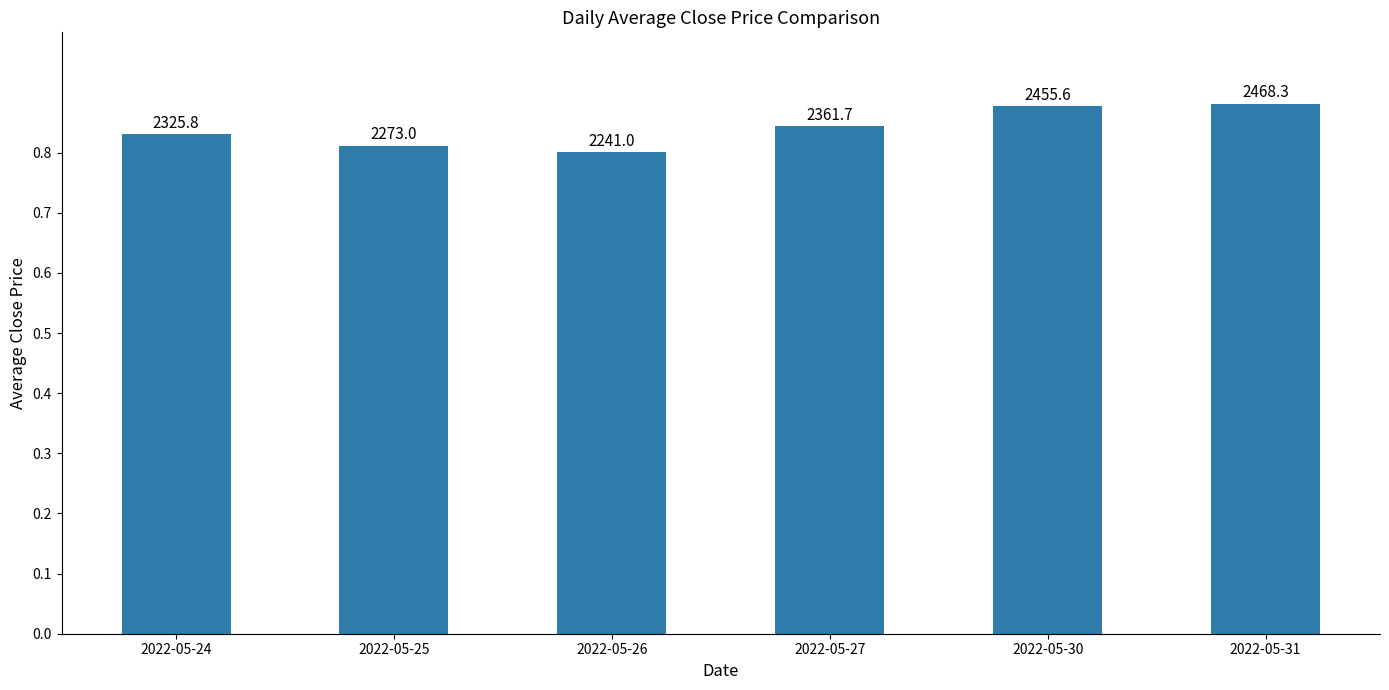

Does the chart contain any negative values?

No